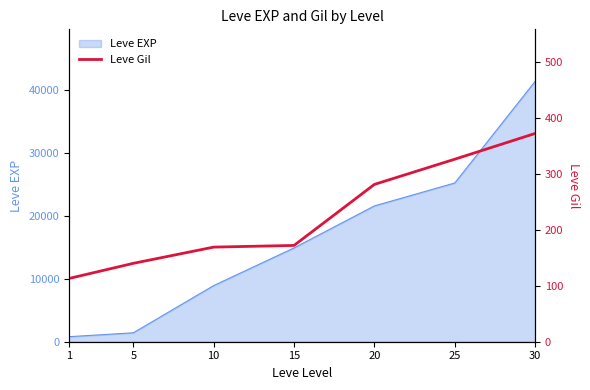

List the labels in order of value, smallest first.

1, 5, 10, 15, 20, 25, 30